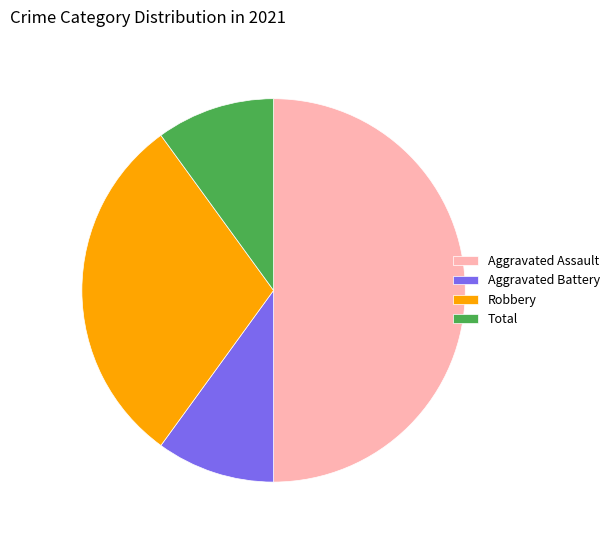

Does Total represent more than half of the total?

No